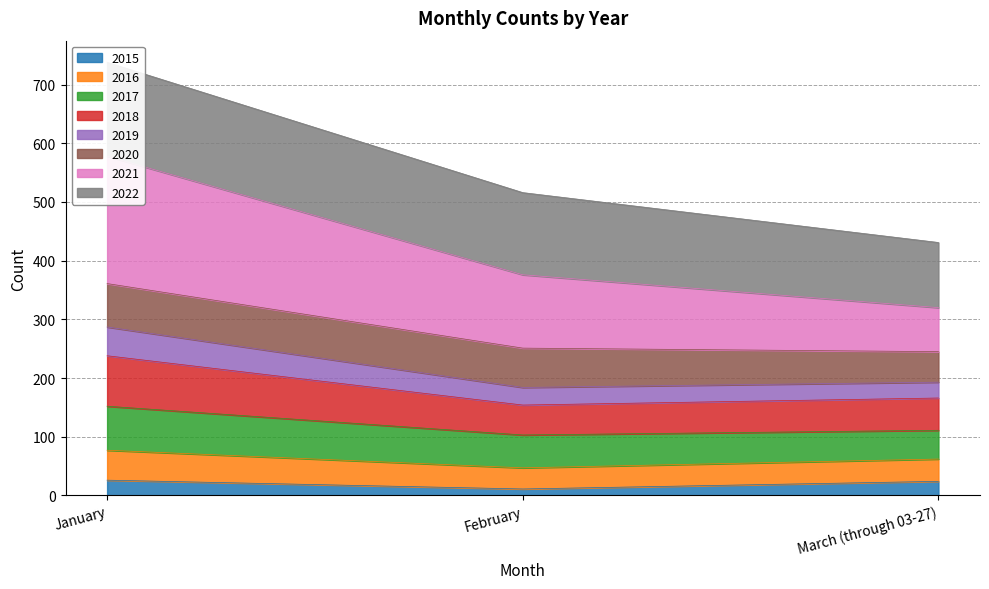

List the labels in order of 2019 value, largest first.

January, February, March (through 03-27)